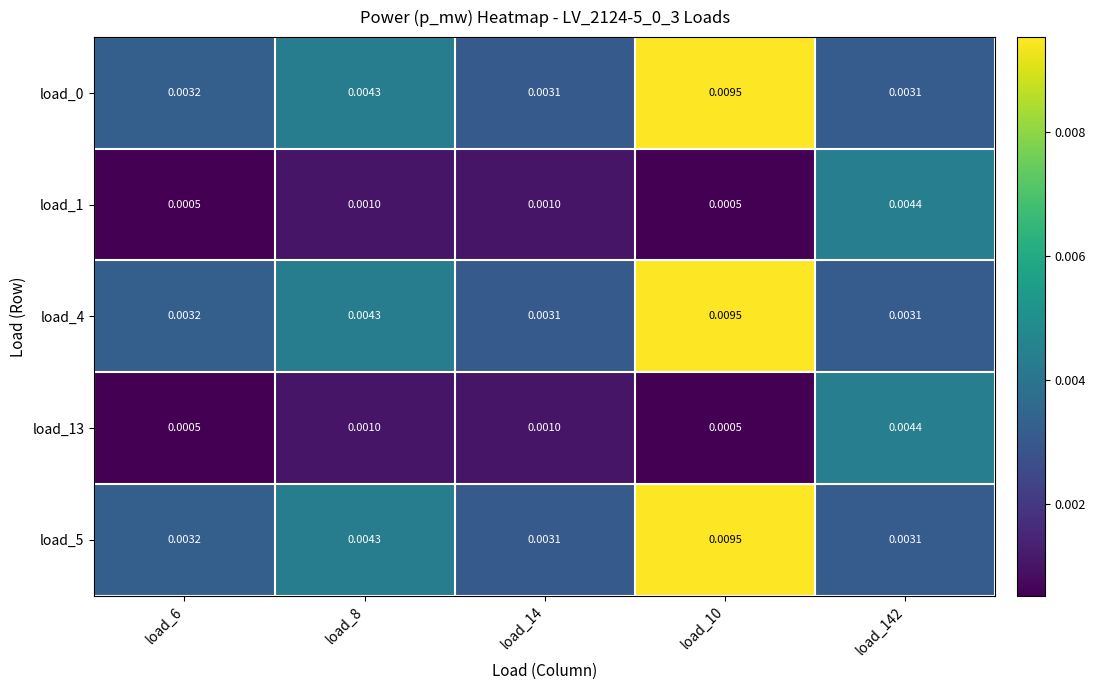

Is the value of load_5 at load_6 greater than the value of load_4 at load_142?

Yes